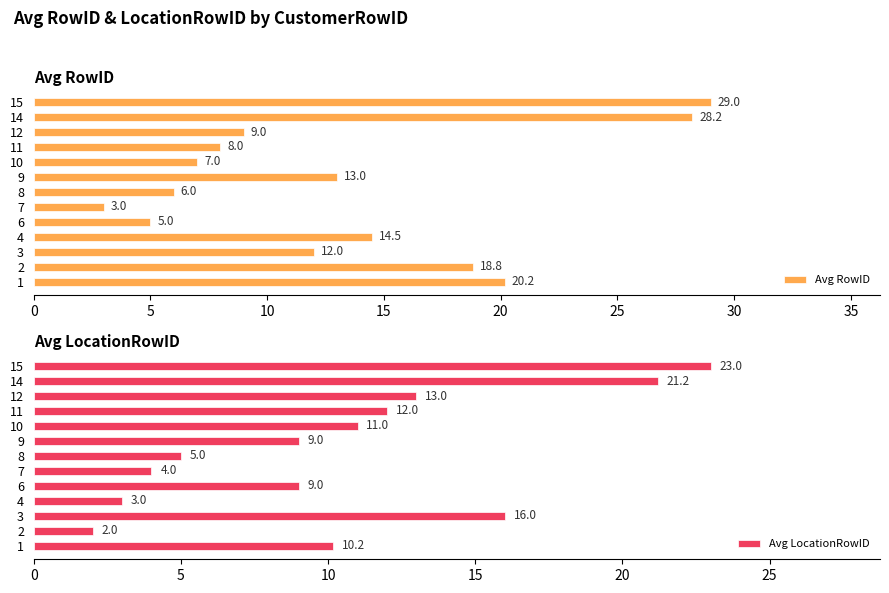

What is the maximum value for Avg RowID?

29.0